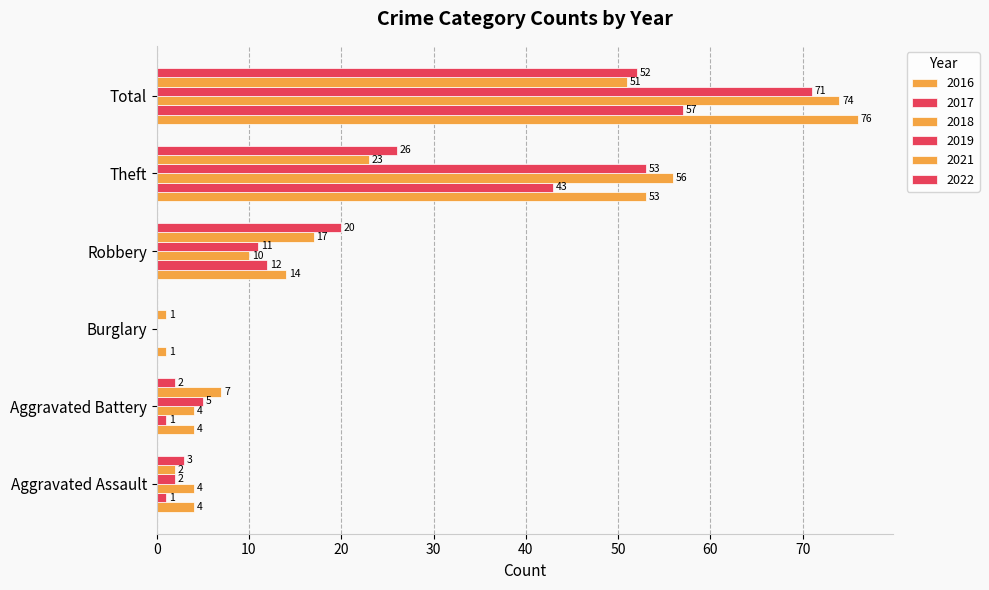

What is the label of the 5th bar from the left?

Theft